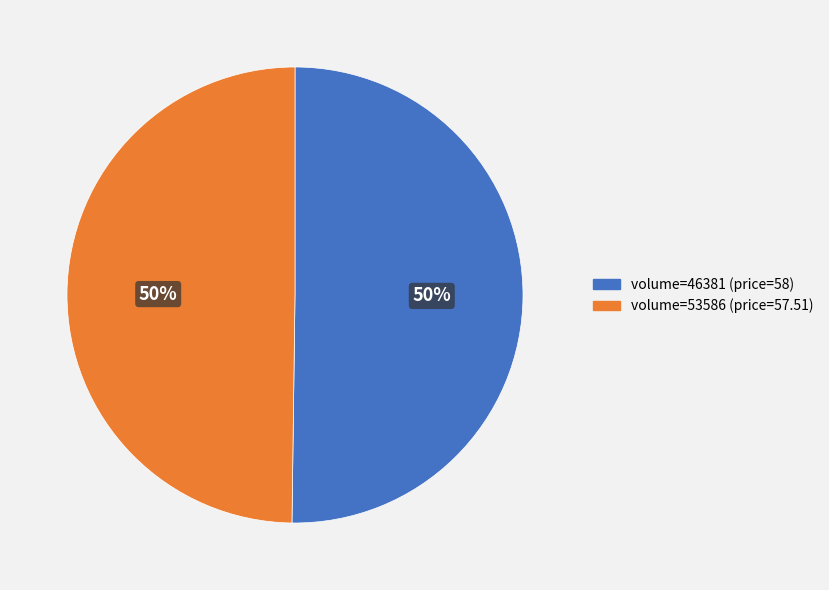

Combined, do volume=46381 (price=58) and volume=53586 (price=57.51) account for over 50%?

Yes